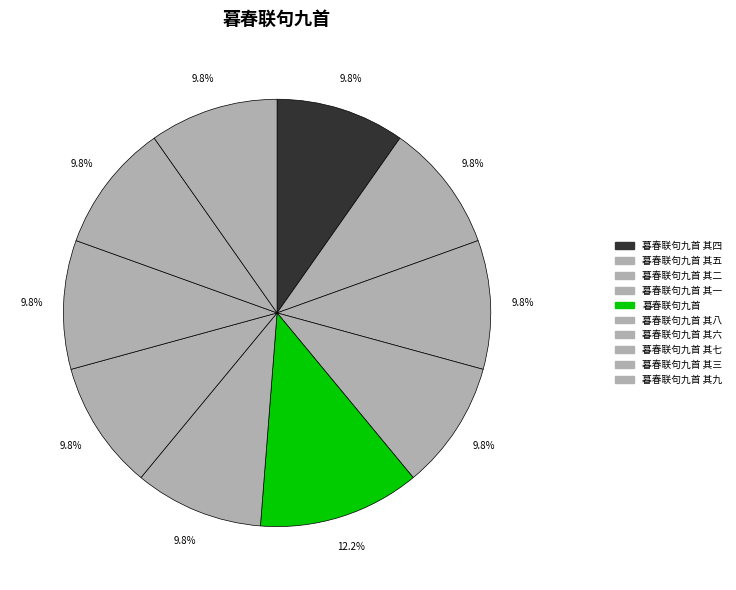

Count the number of slices in the pie.

10